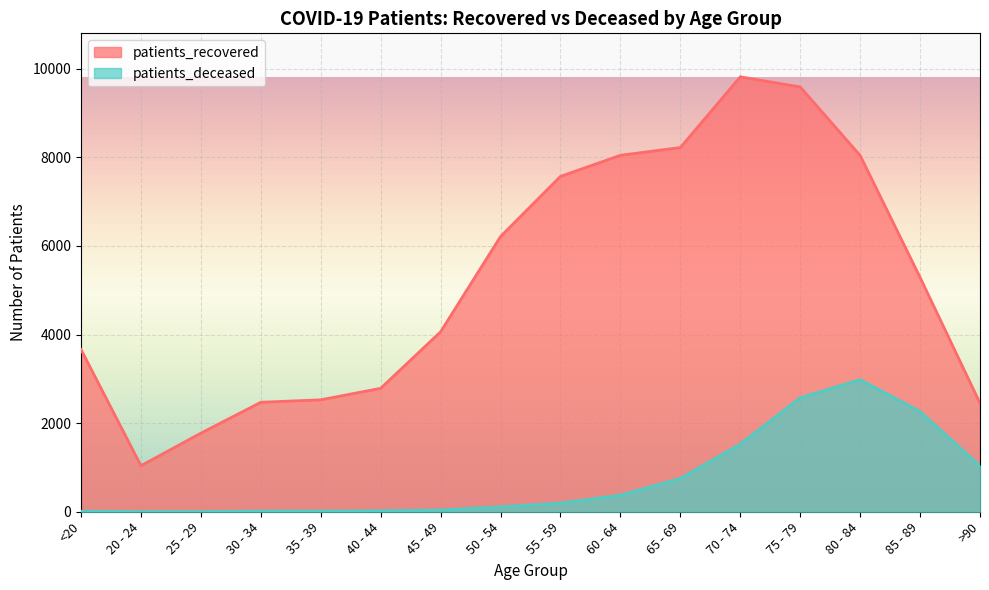

Which series has the largest range (max minus min)?

patients_recovered